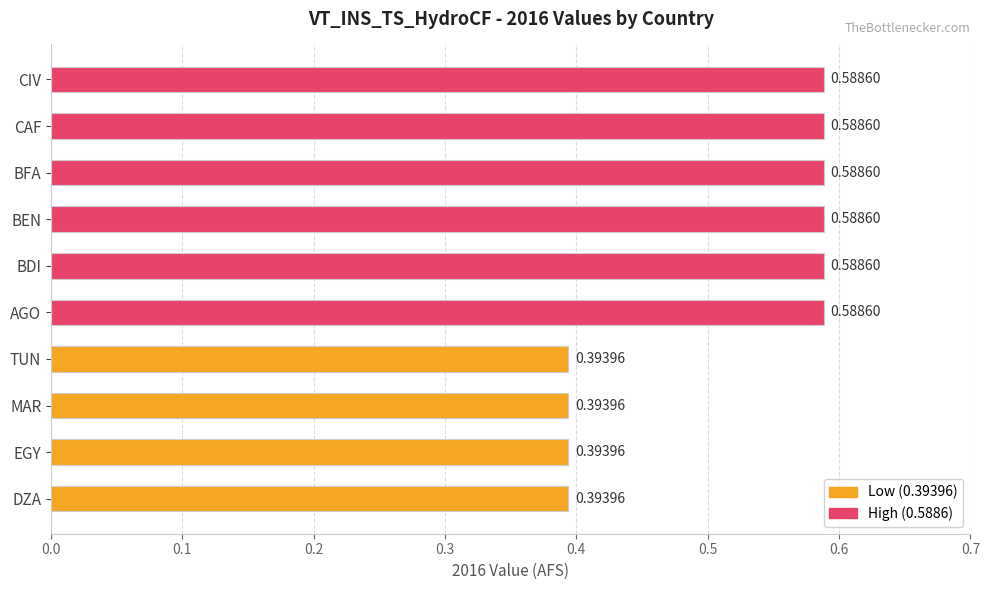

What is the average value?

0.5